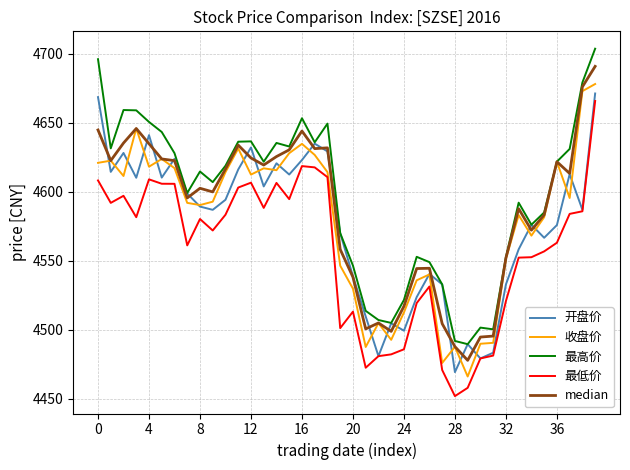

What is the smallest value displayed?

4452.1